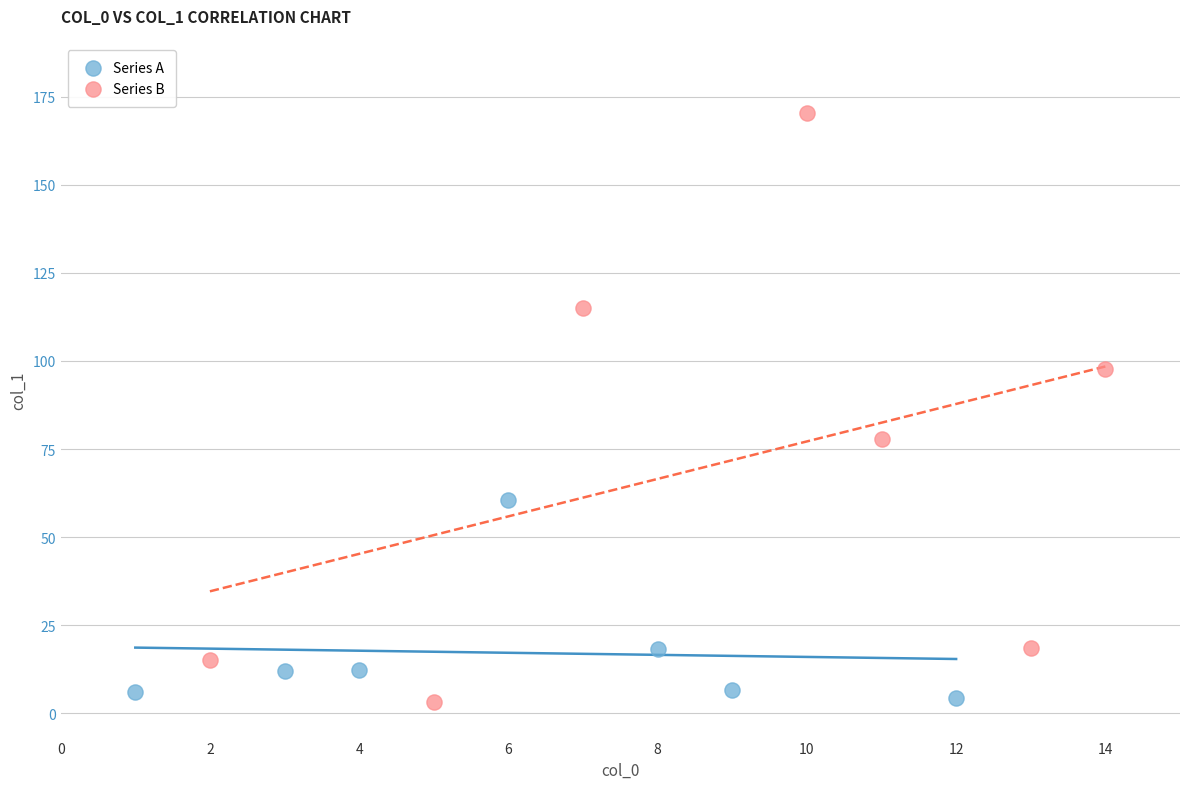

Which series has the widest spread of Y values?

Series B